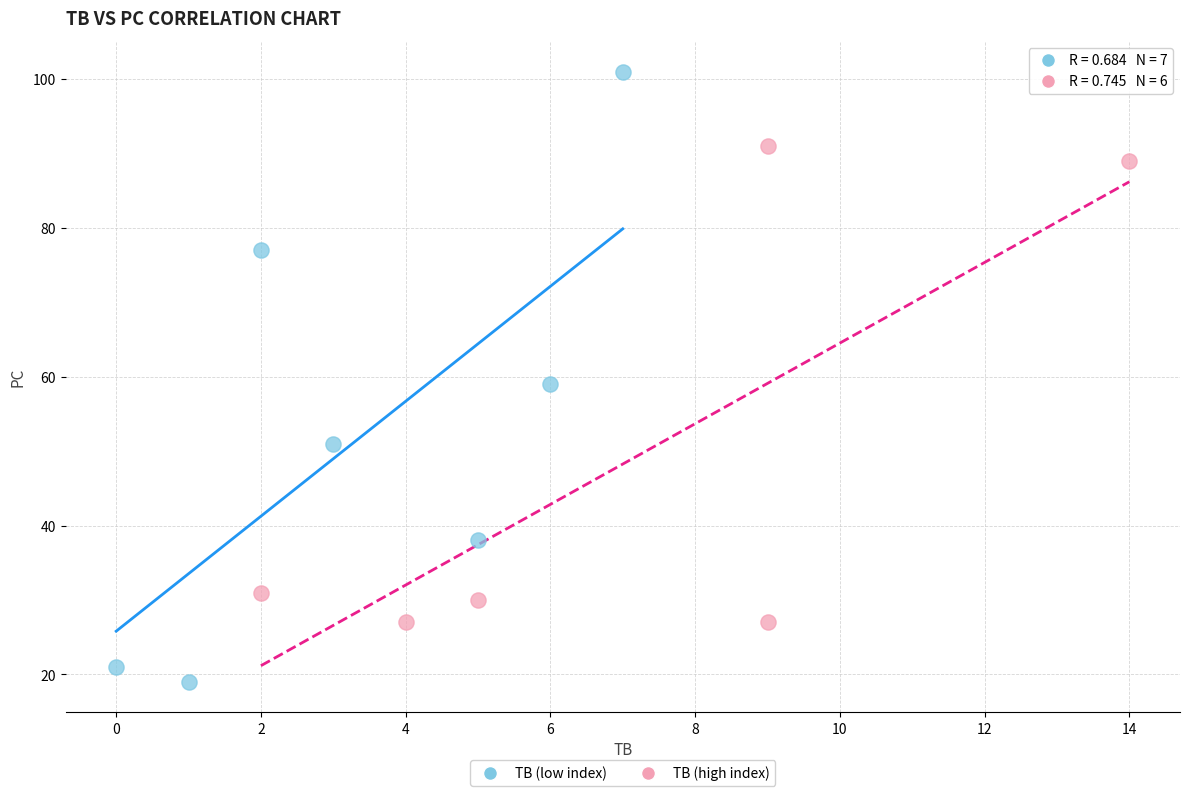

What are all the series names shown in the legend?

TB (low index), TB (high index)